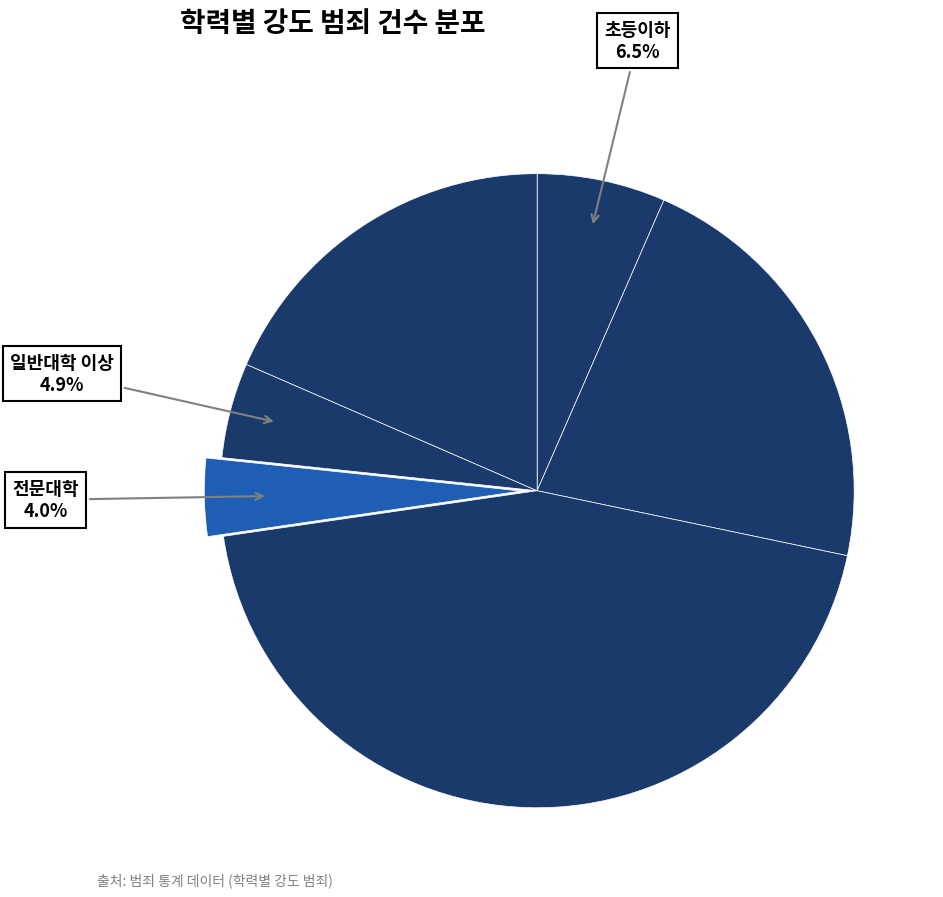

Count the number of slices in the pie.

6